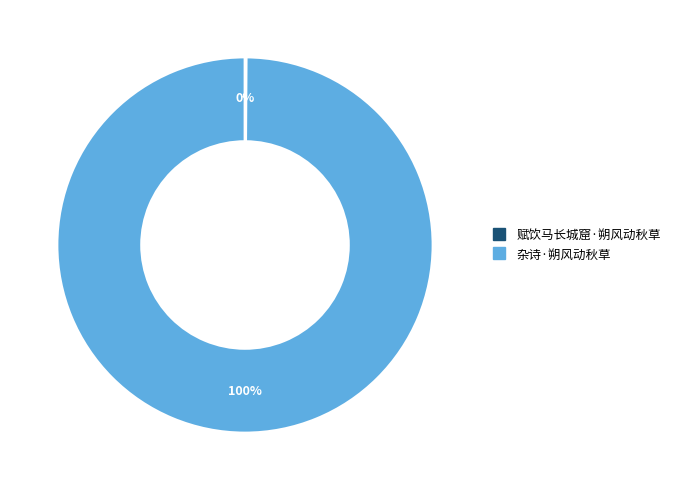

Is there a majority slice in this chart?

Yes